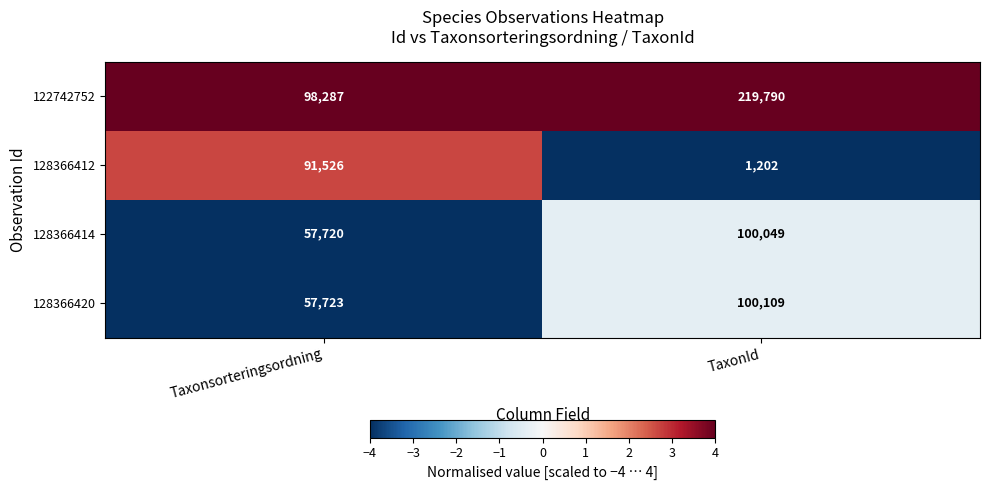

Which series has the largest range (max minus min)?

122742752